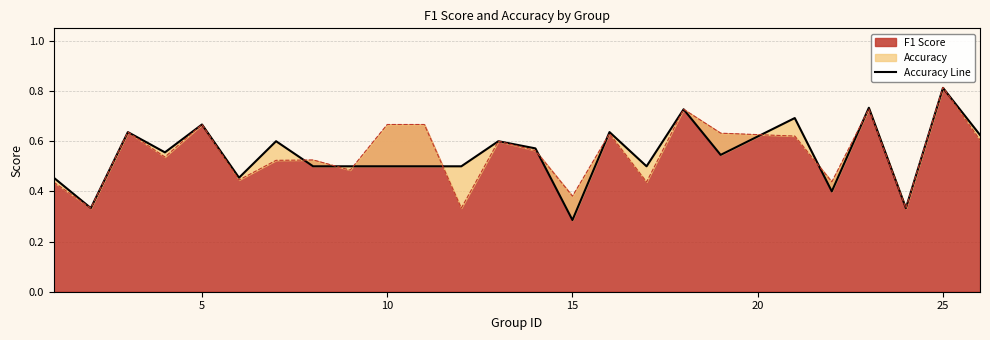

In accuracy, how many points are lower than both neighbors (excluding endpoints)?

8